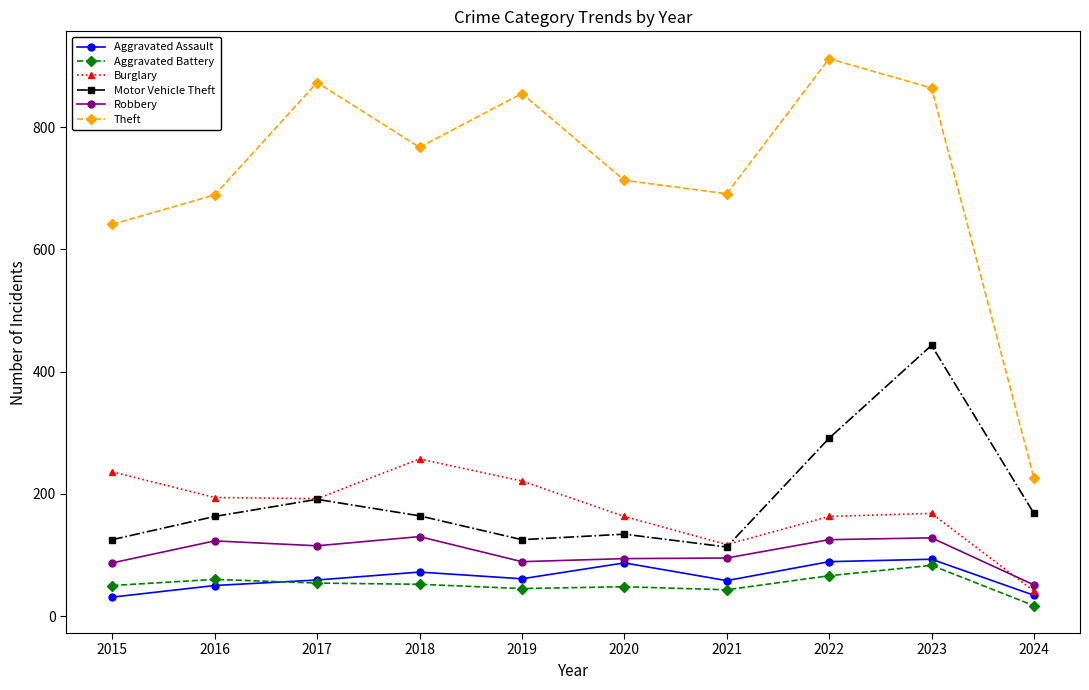

At which category is the sum across all series the highest?

2023